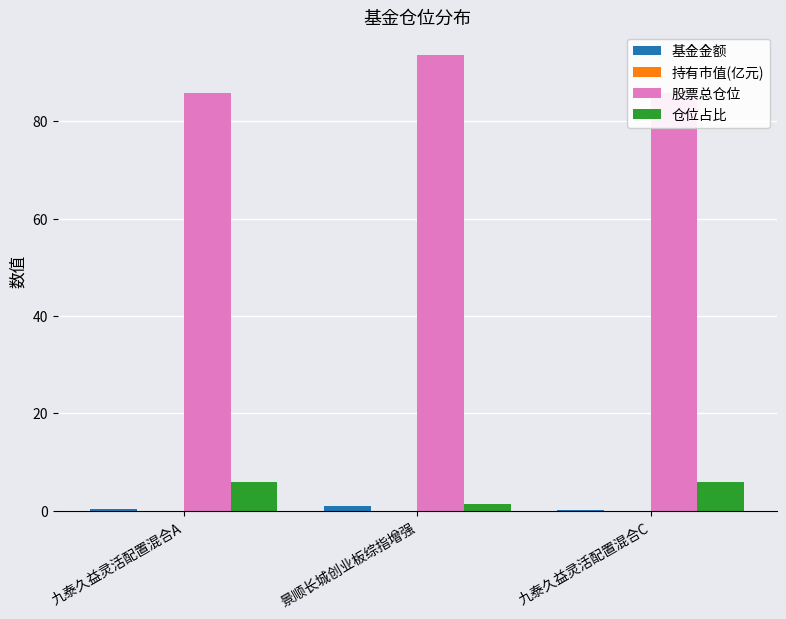

Which has a higher value, 九泰久益灵活配置混合C or 景顺长城创业板综指增强?

景顺长城创业板综指增强